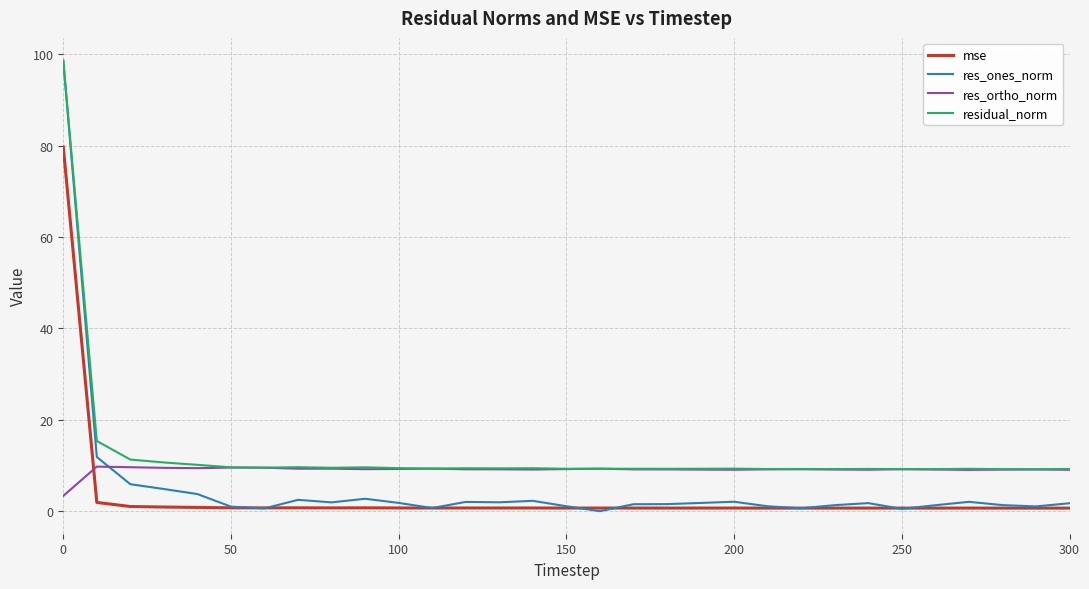

Which series has the widest spread of values?

res_ones_norm